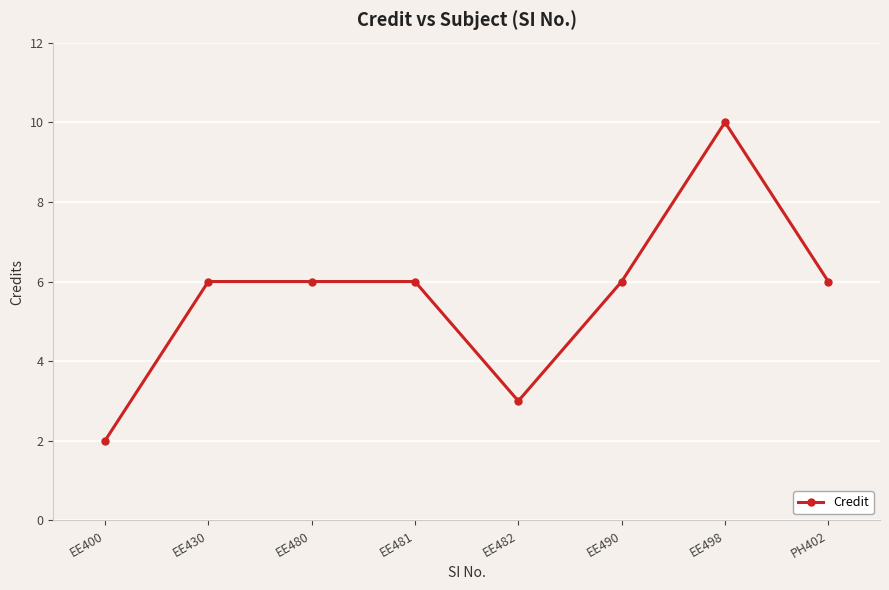

Which has a higher value, EE400 or EE498?

EE498